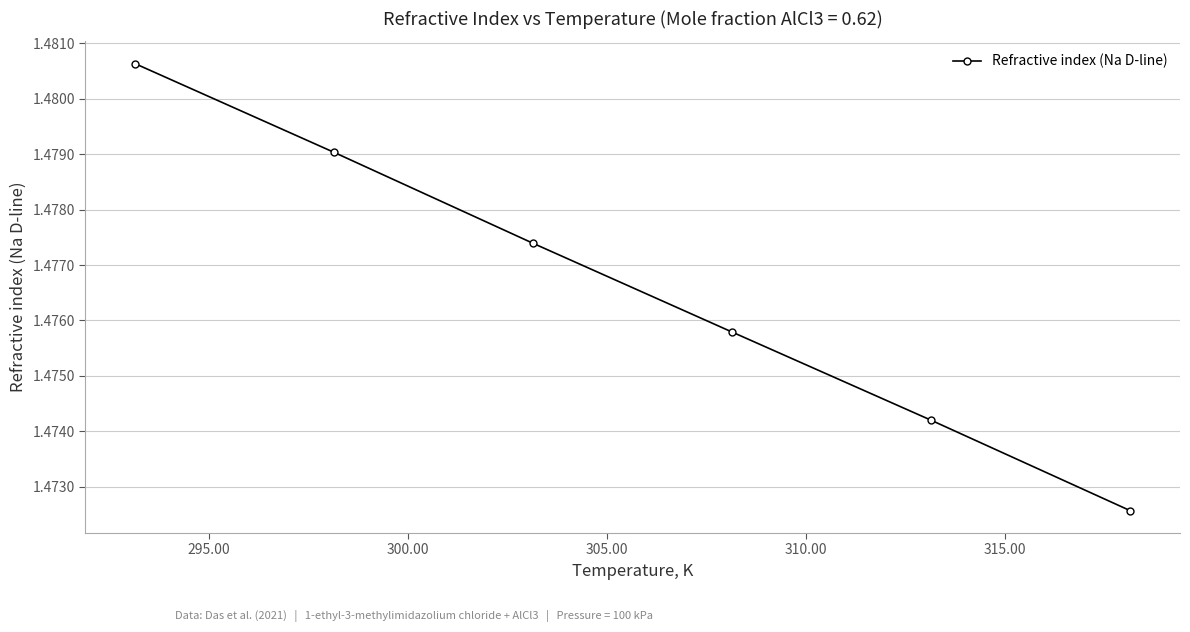

True or false: the data has more than 0 interior local peaks.

False